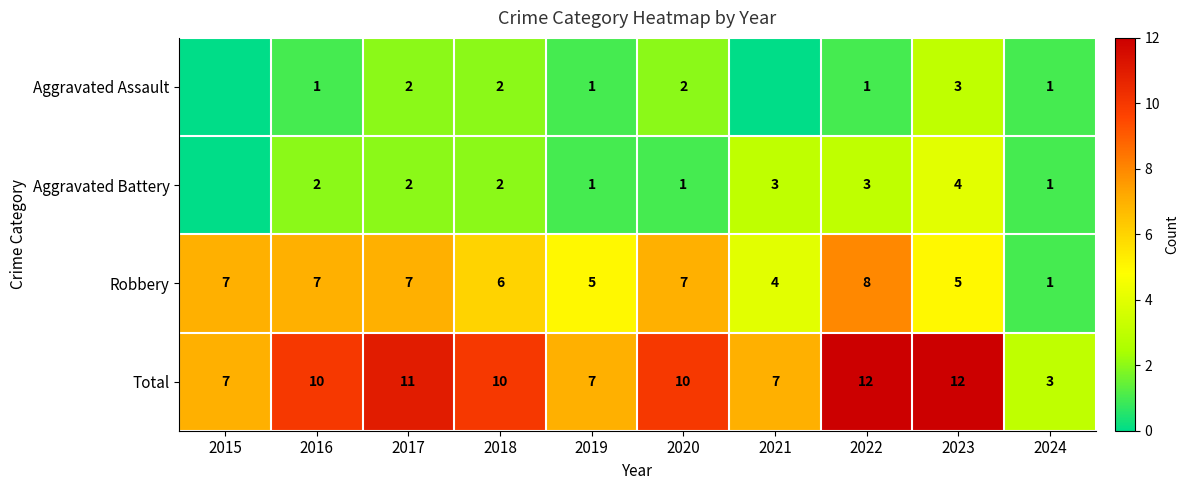

At which category is the sum across all series the highest?

2022